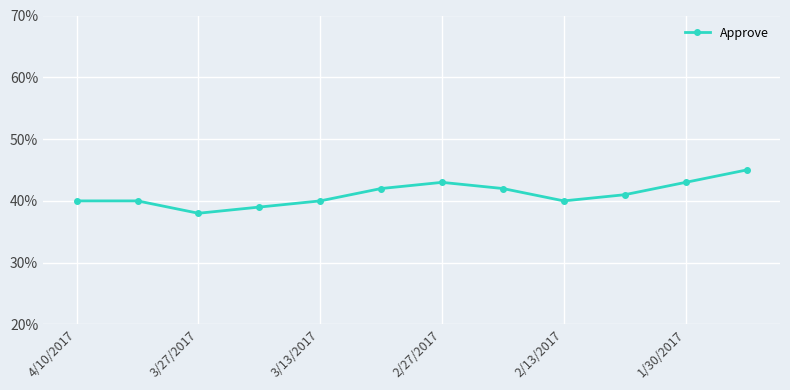

Does the chart have visible grid lines?

Yes